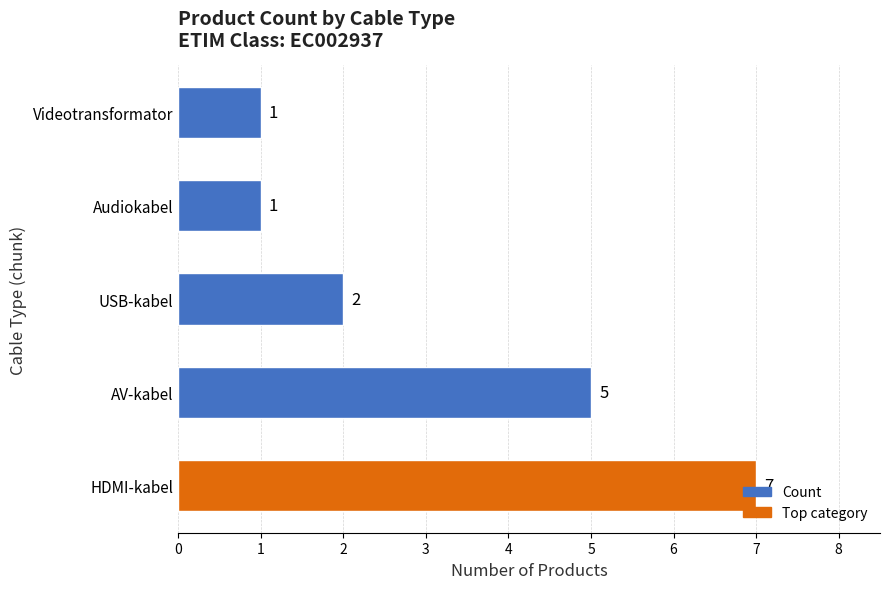

How many values are between 1 and 5?

4